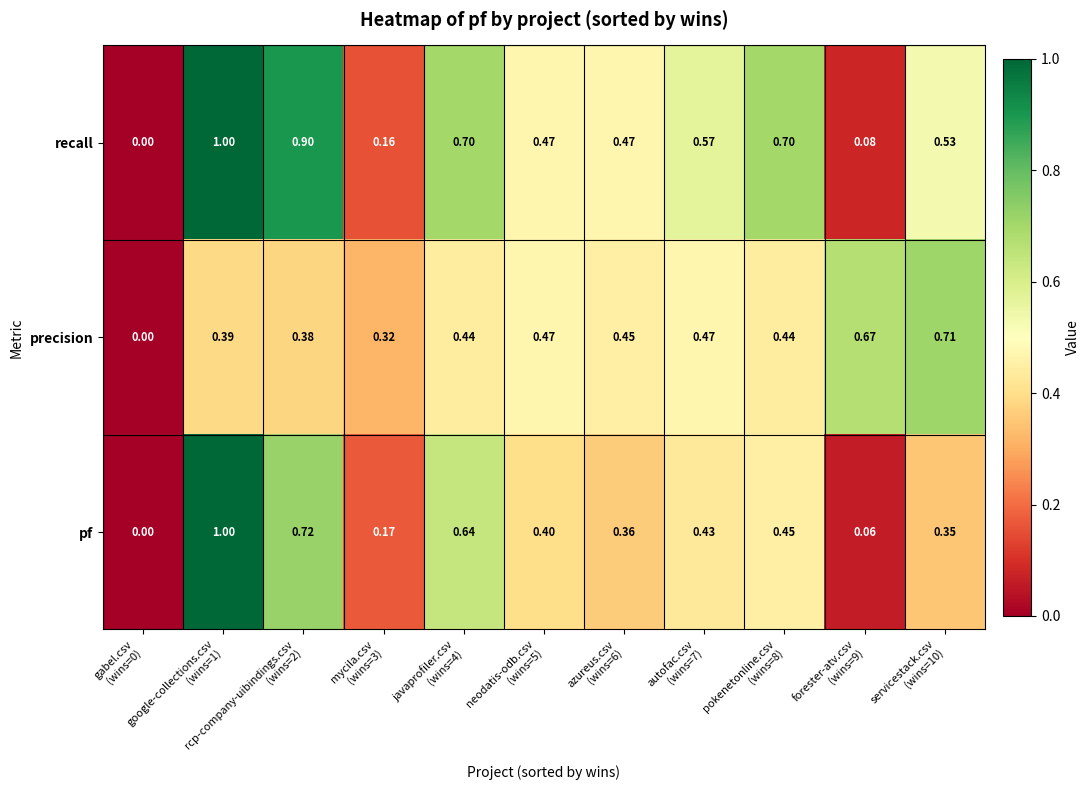

Which series has the largest total across all categories?

recall